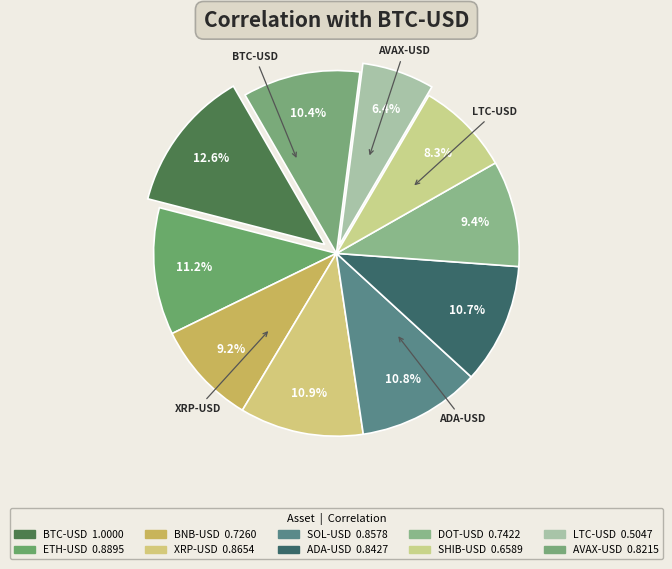

How many slices are in this pie chart?

10